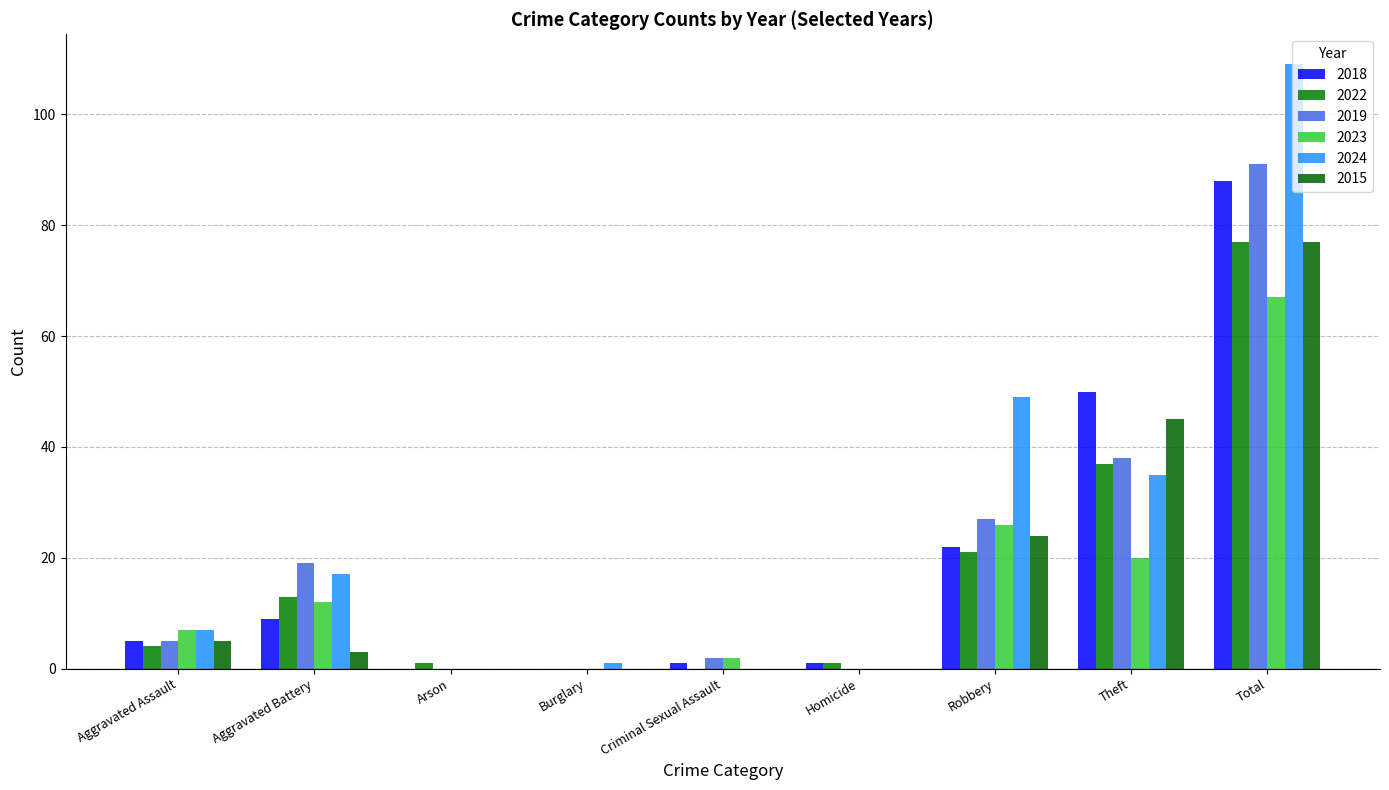

Between Aggravated Assault and Criminal Sexual Assault, which series saw the biggest shift?

2024